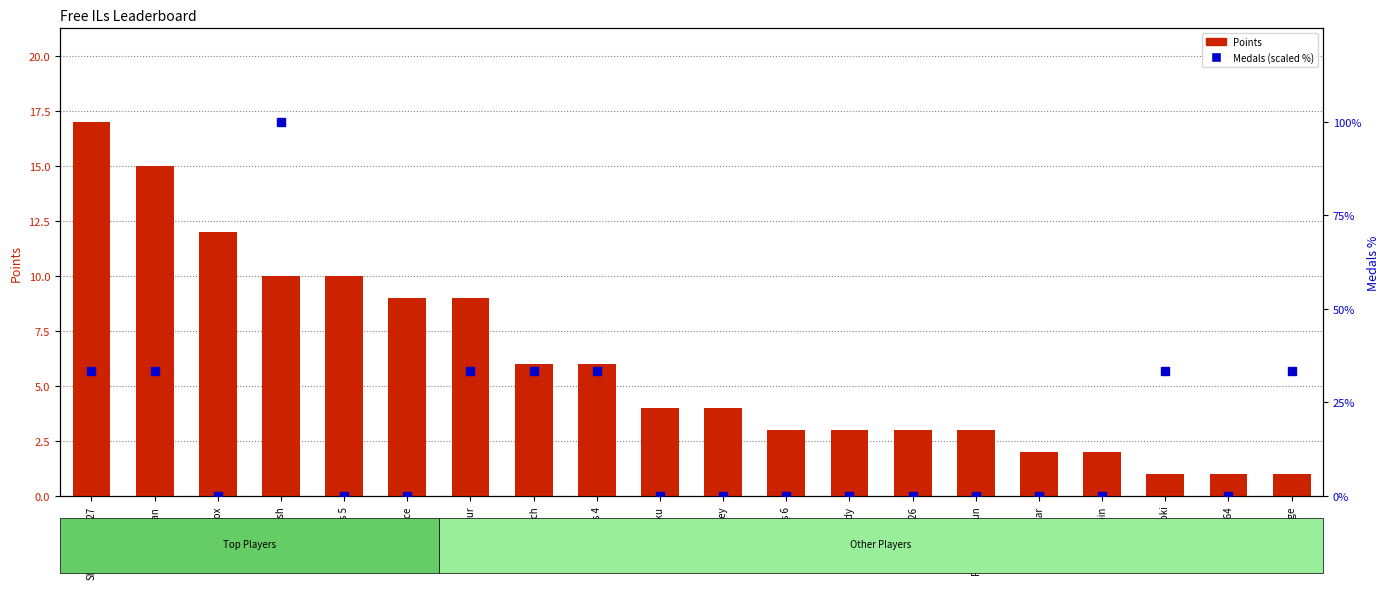

Which has a higher value, AverageTrey or Pogonateur?

Pogonateur